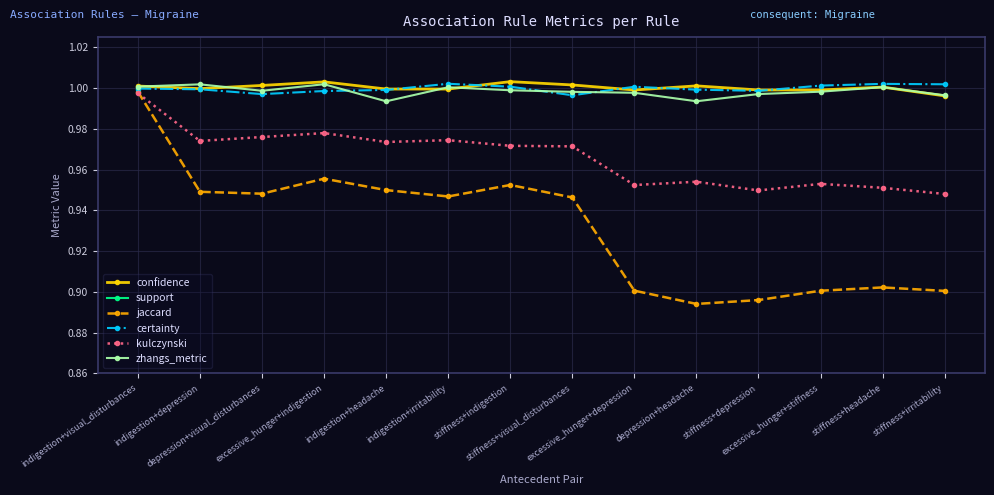

True or false: kulczynski and certainty cross at least once.

False